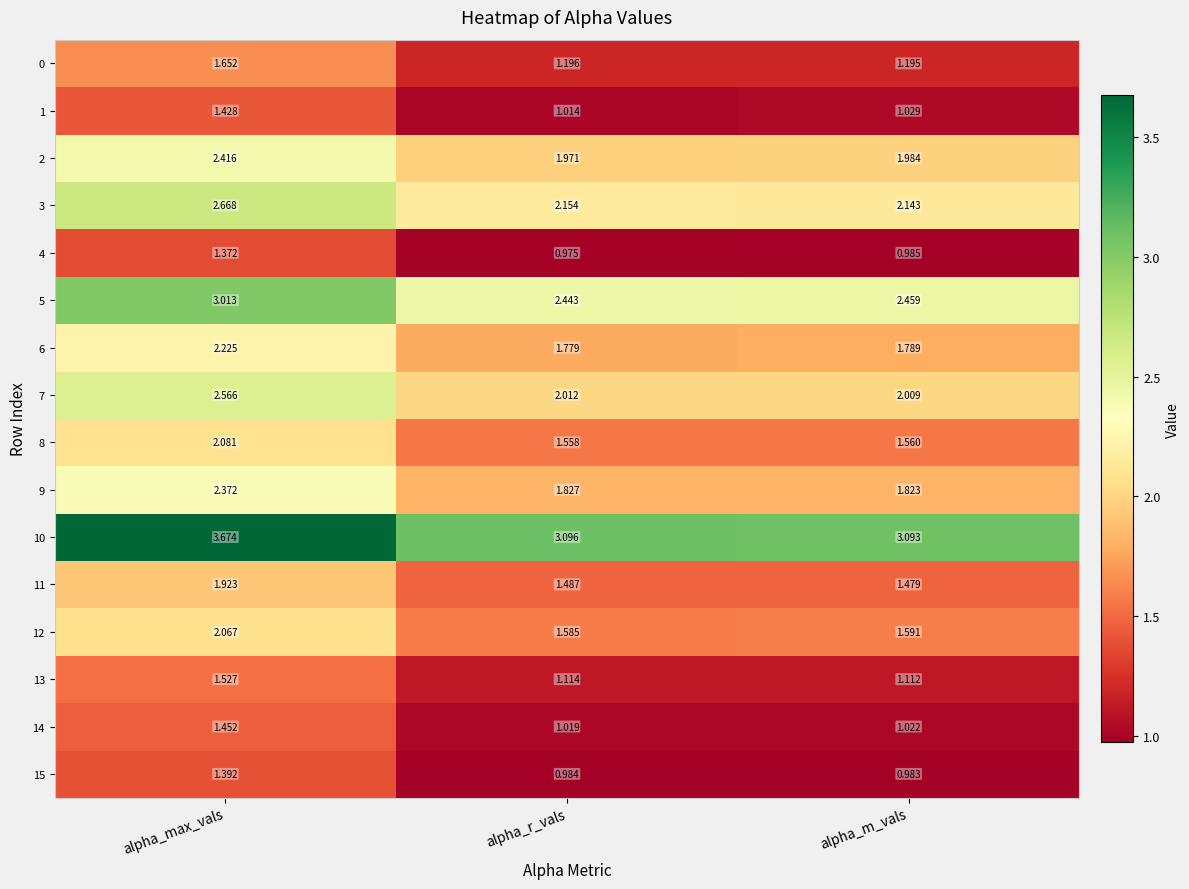

At which label does 6 reach its minimum?

alpha_r_vals